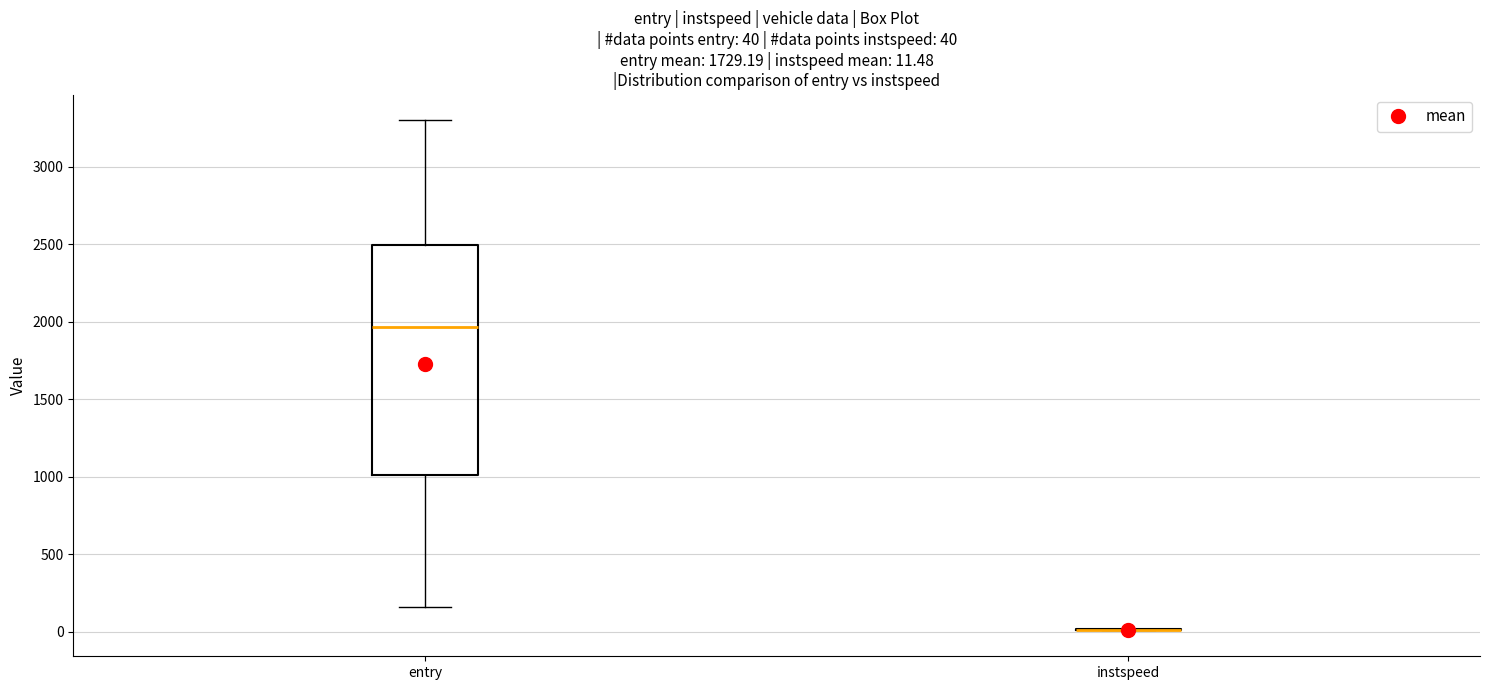

Which box is the tallest, from its lower edge to its upper edge?

entry